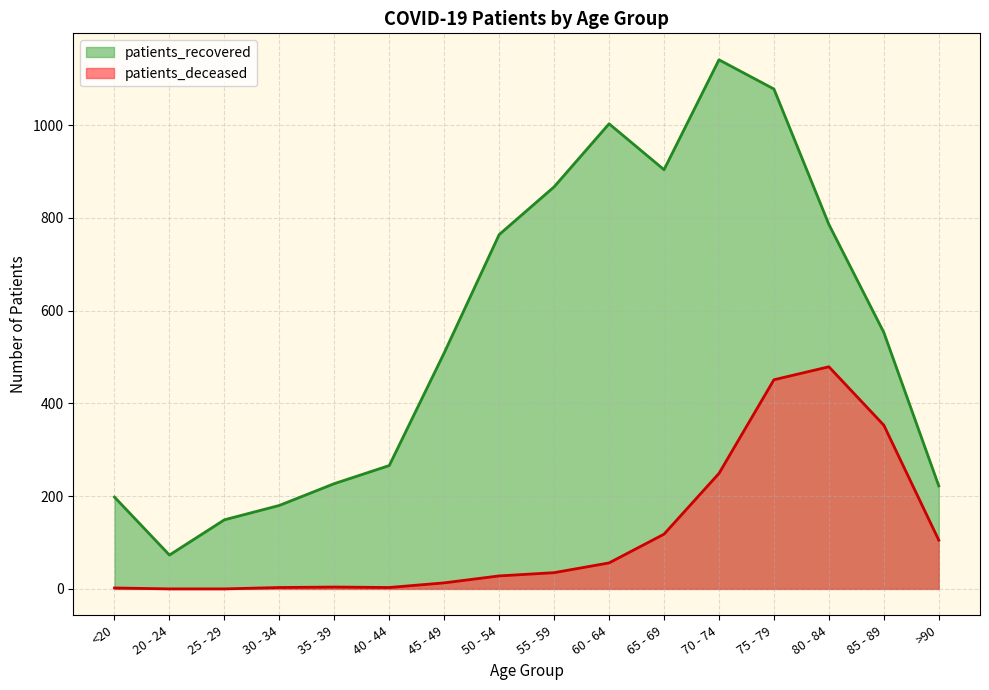

The value of patients_deceased at >90 is 36. True or false?

False